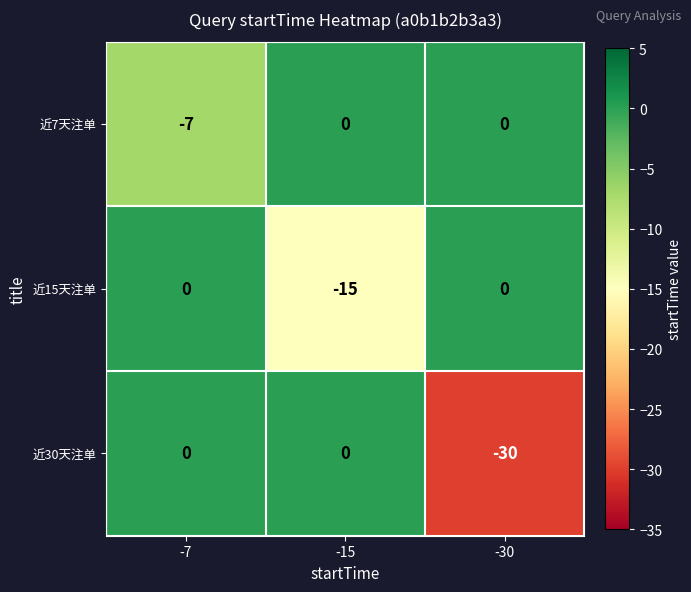

Count the number of data series in this chart.

3